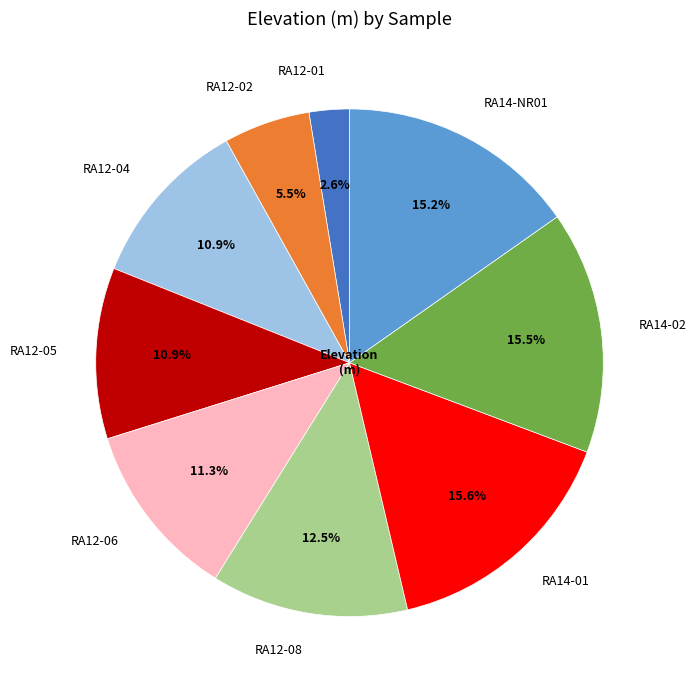

Is the sum of RA12-01 and RA12-04 greater than half?

No